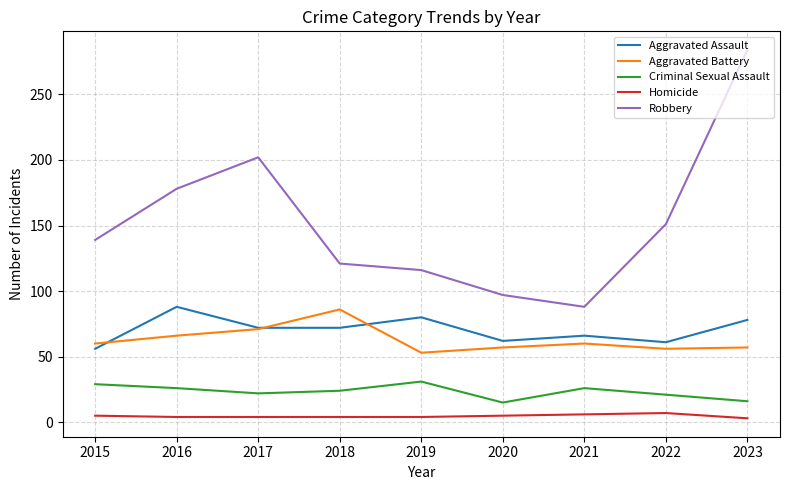

True or false: Aggravated Battery has more than 1 interior local peaks.

True